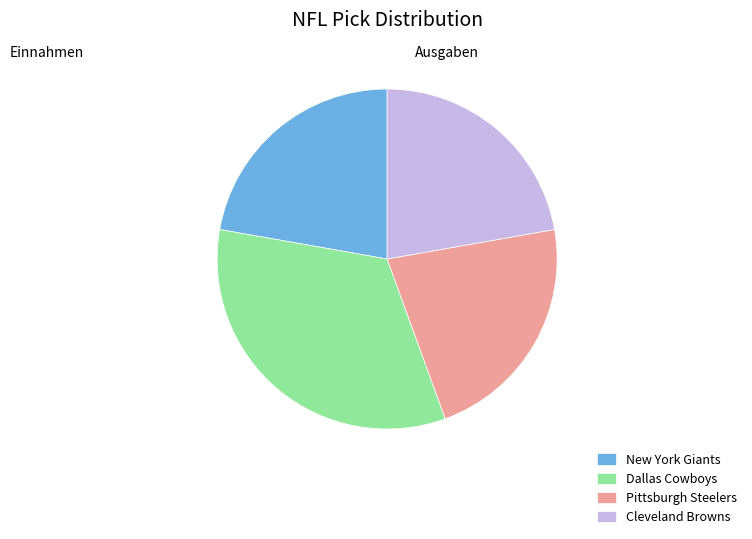

Is it true that Pittsburgh Steelers is 28% of the pie?

False